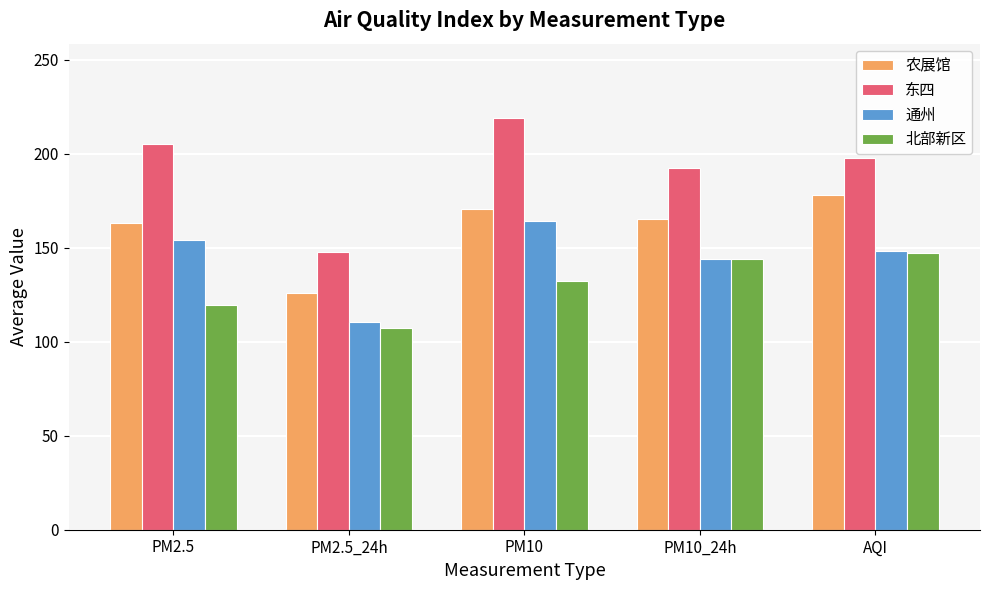

What is the average value of the 农展馆 series?

160.7